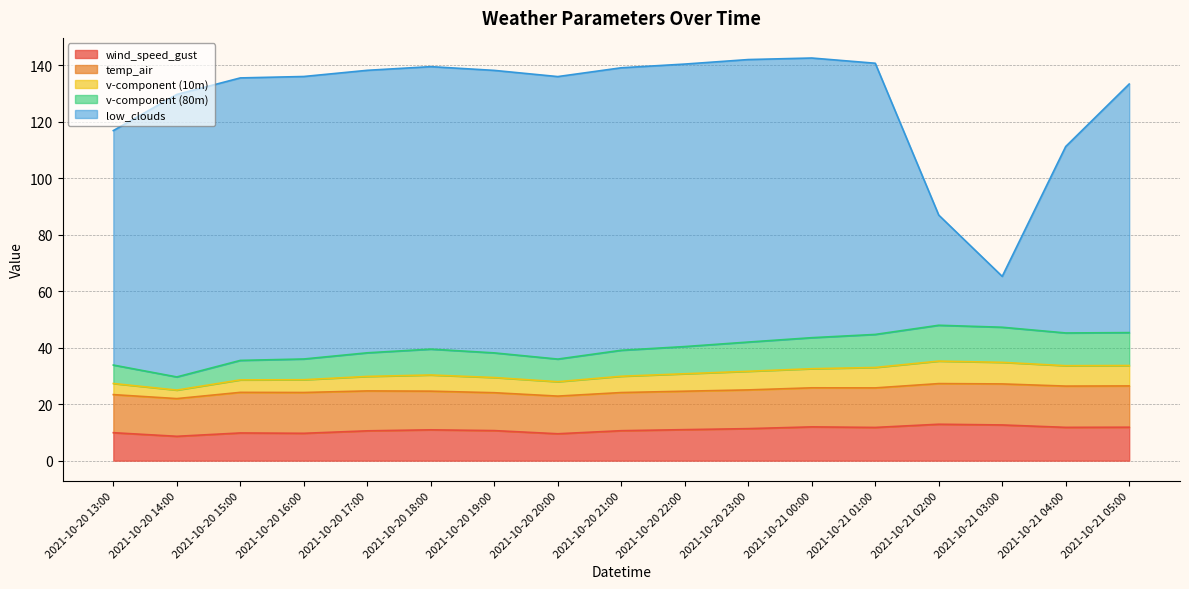

Does the chart have visible grid lines?

Yes